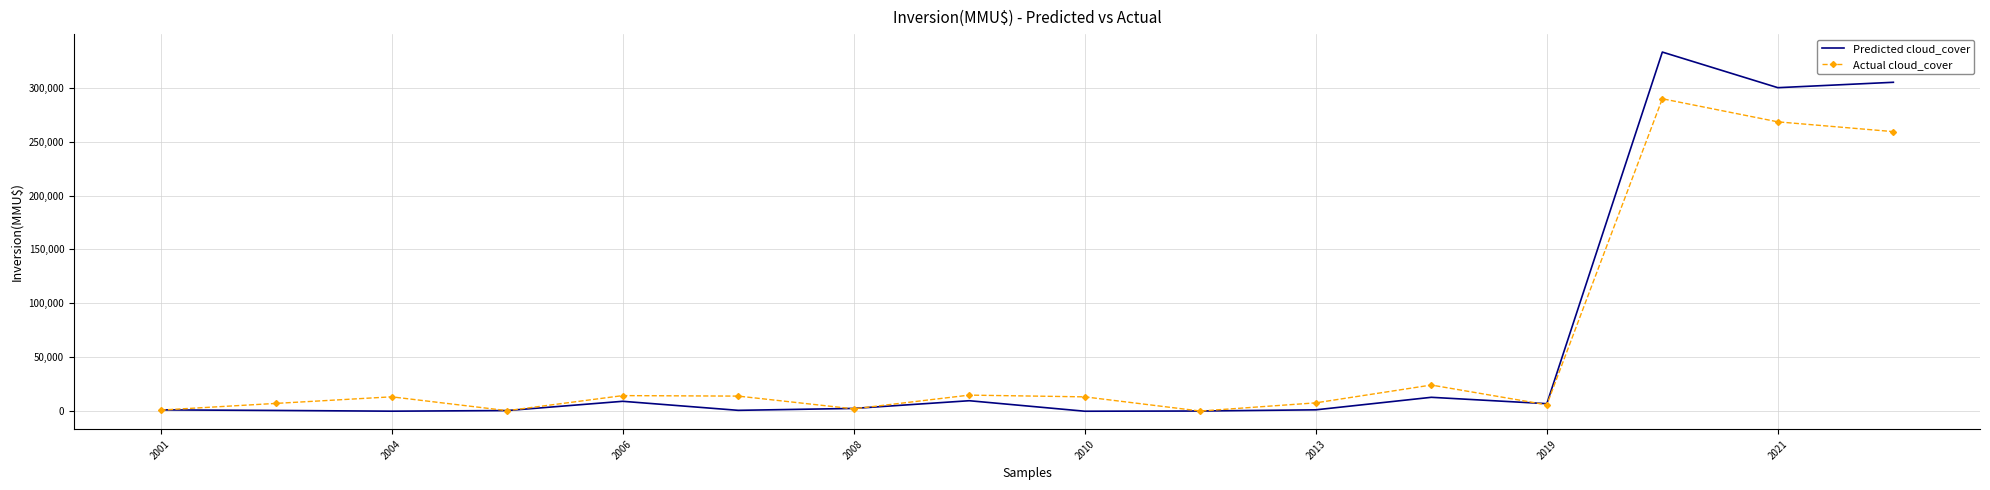

What is the greatest value displayed?

333020.0